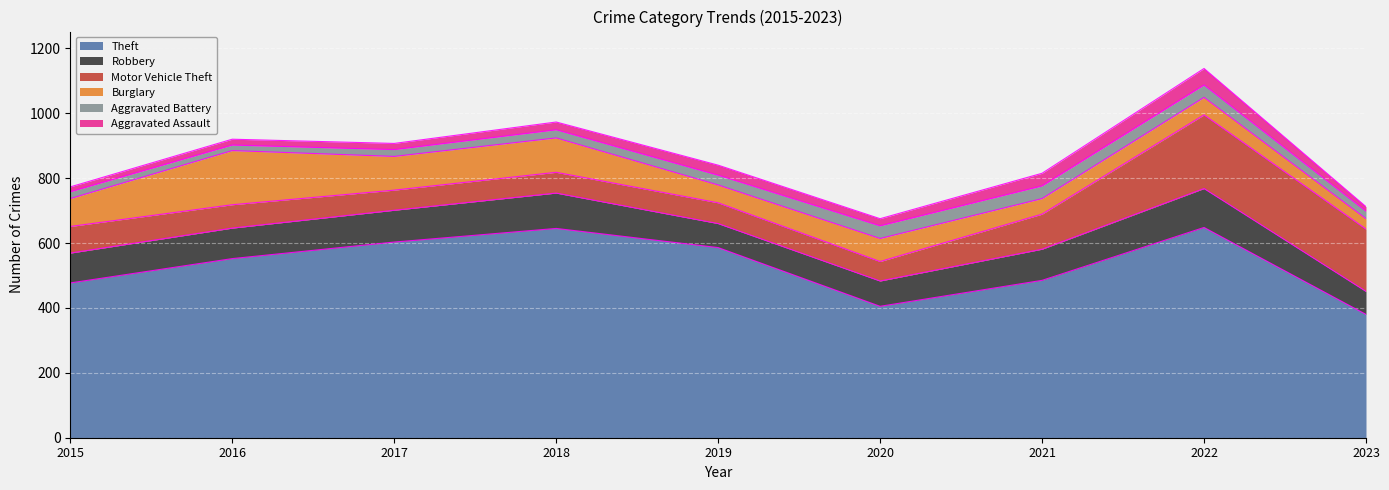

What is the approximate value of Robbery at 2020?

78